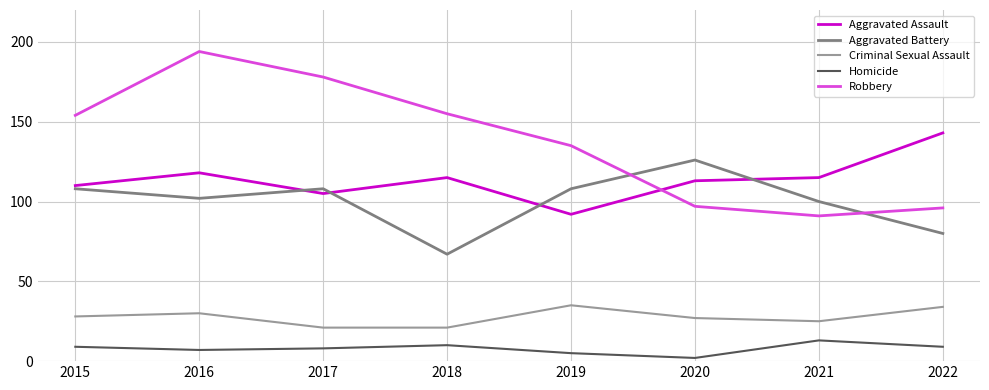

What is the minimum value shown in the chart?

2